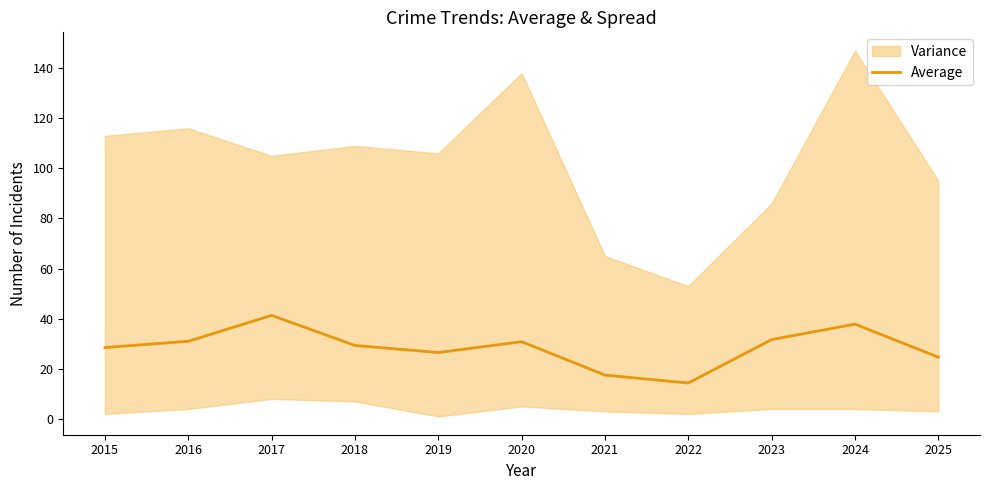

Which label corresponds to the largest value in the chart?

2017